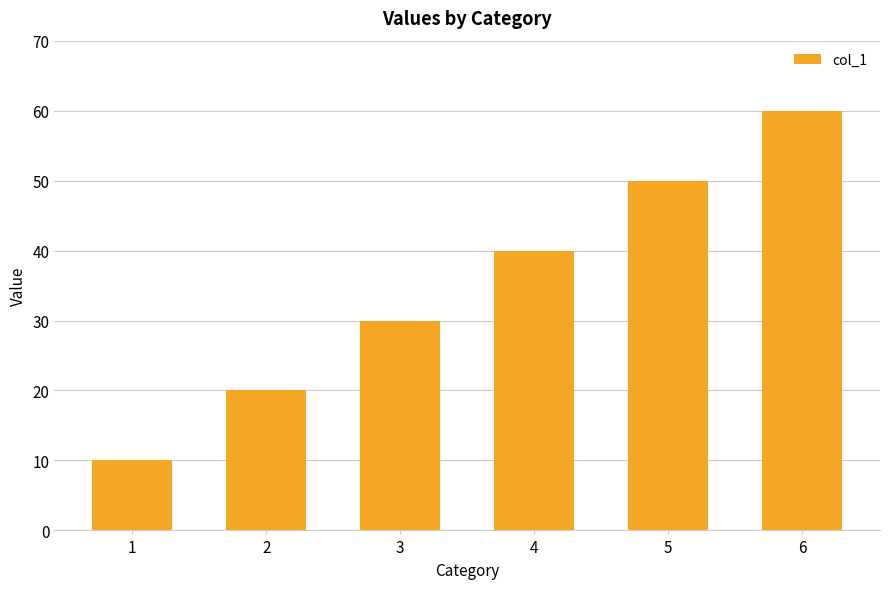

What is the sum of all values?

210